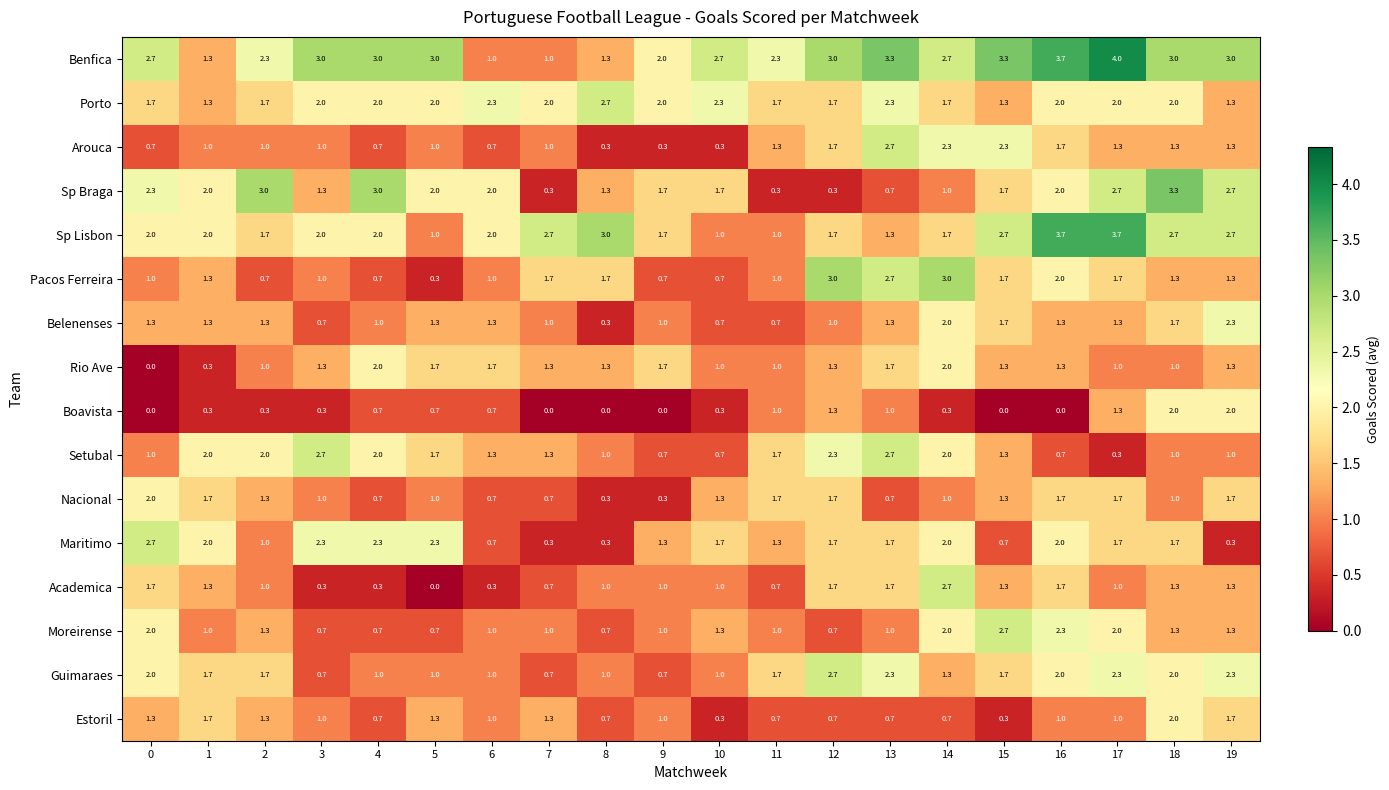

What is the minimum value for Benfica?

1.0